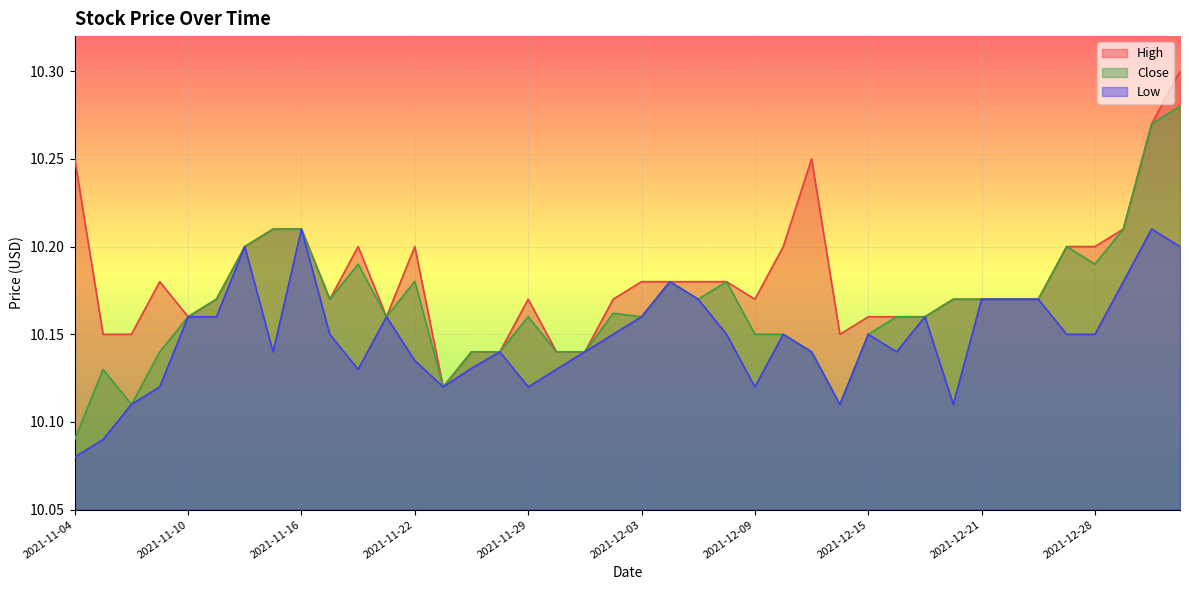

The value of Close at 2021-11-26 is 10.1. True or false?

True